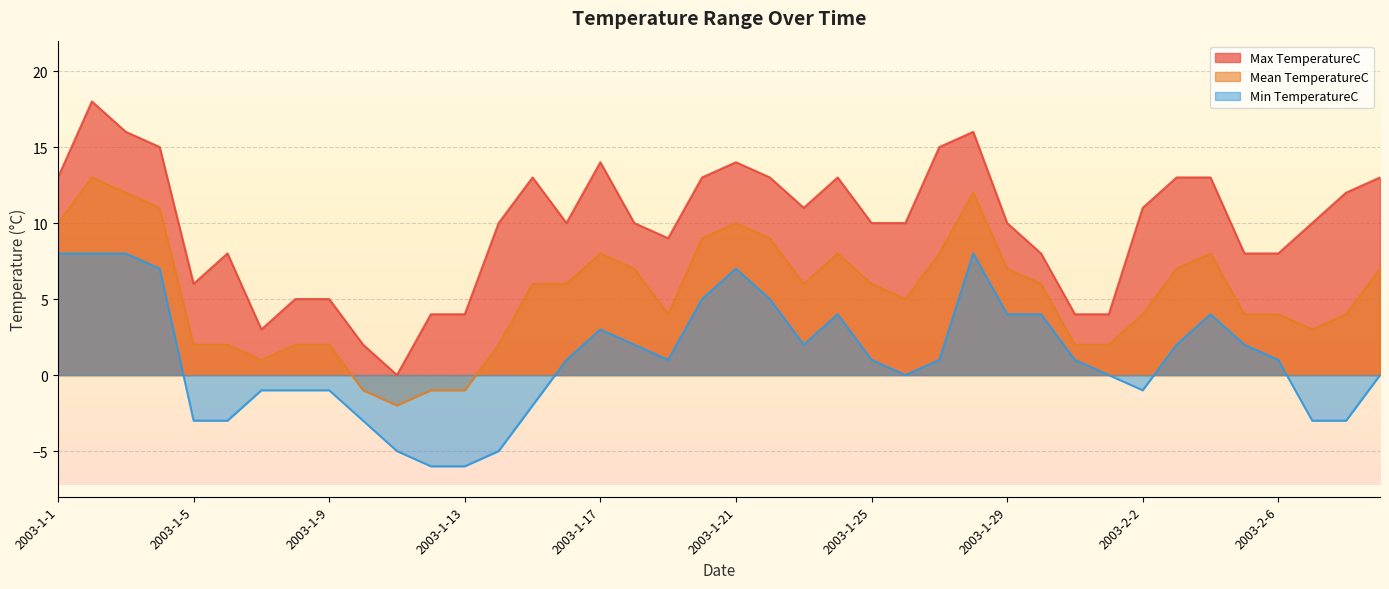

What are all the series names shown in the legend?

Max TemperatureC, Mean TemperatureC, Min TemperatureC